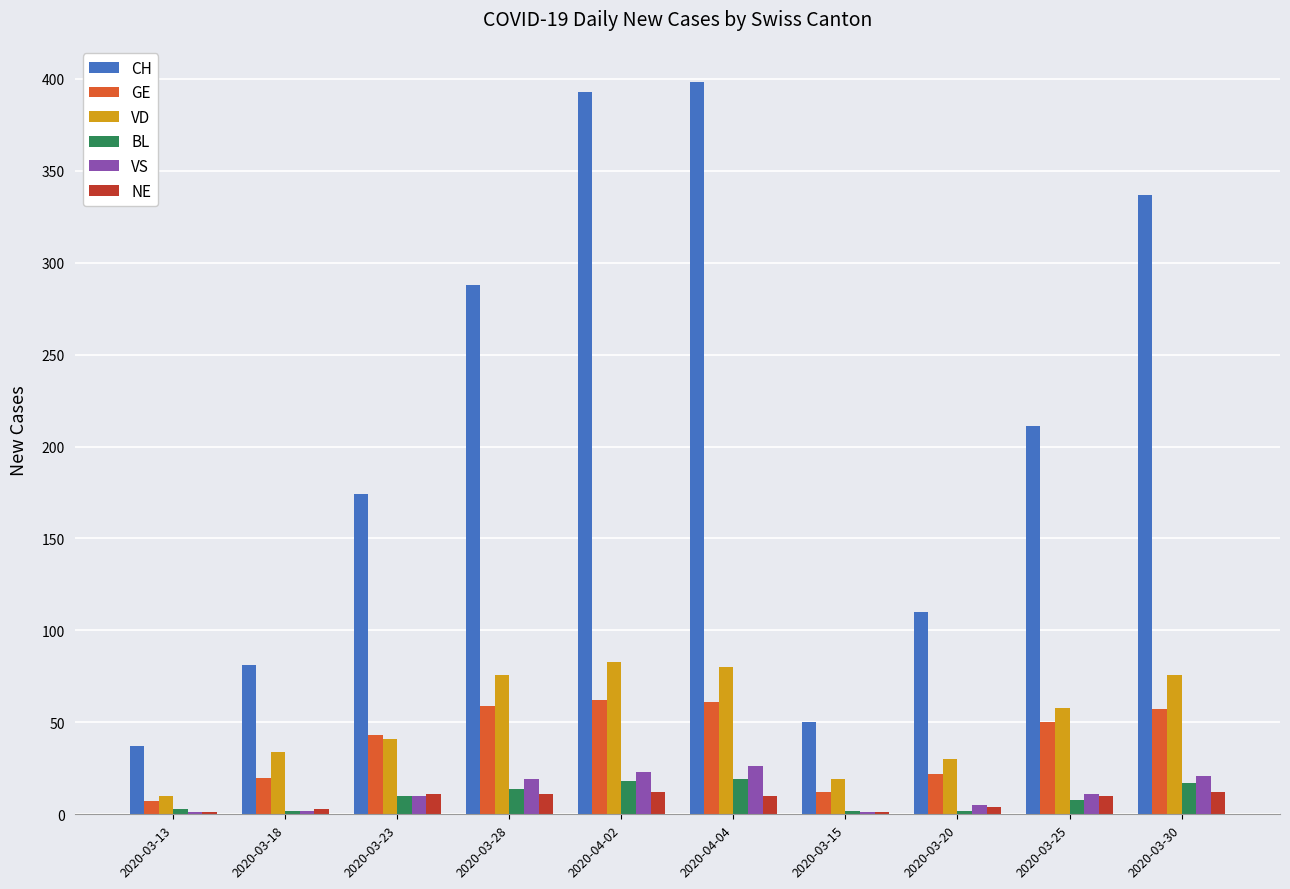

What is the sum of all BL values?

95